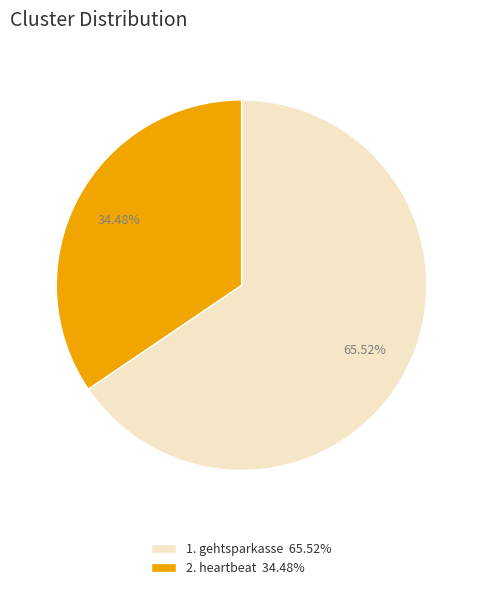

Which slice is the largest?

1. gehtsparkasse 65.52%